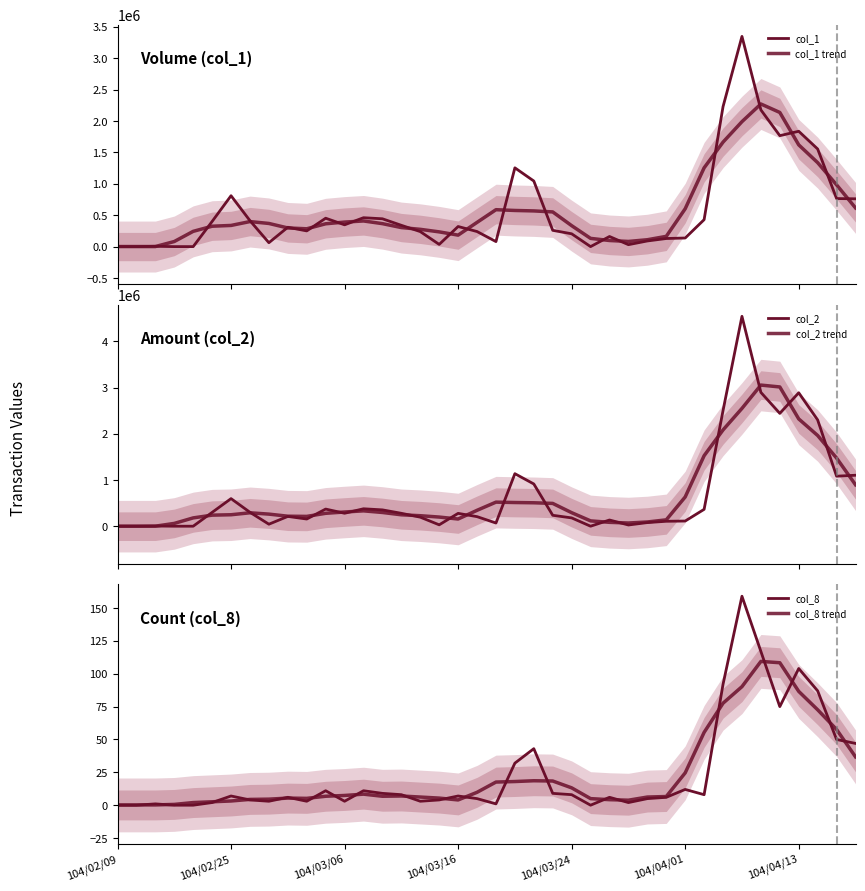

Which series has the largest total across all categories?

col_2